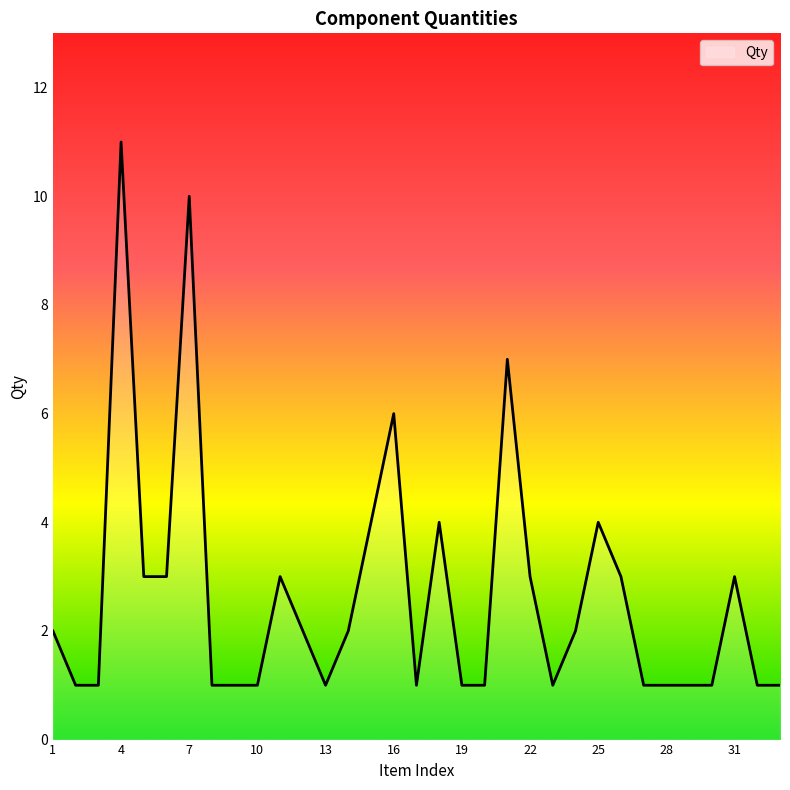

What is the average value?

3